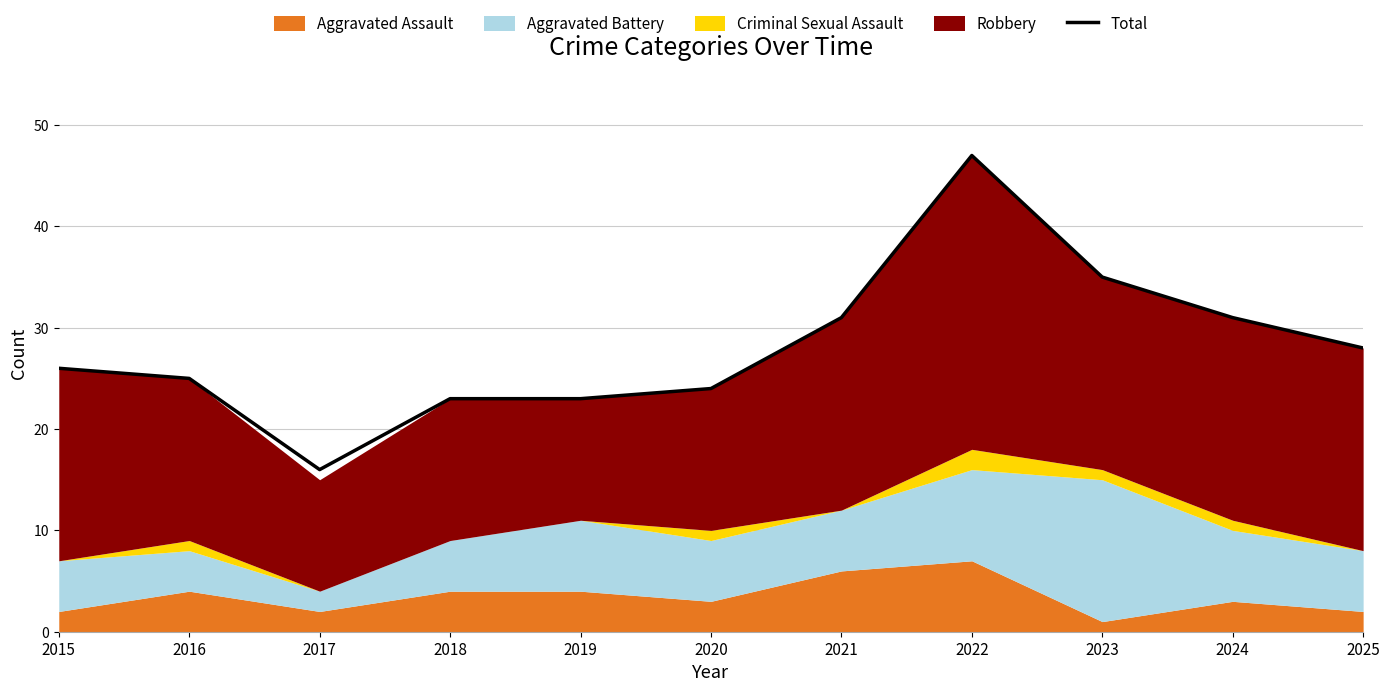

What is the change in value from 2017 to 2021?

+15